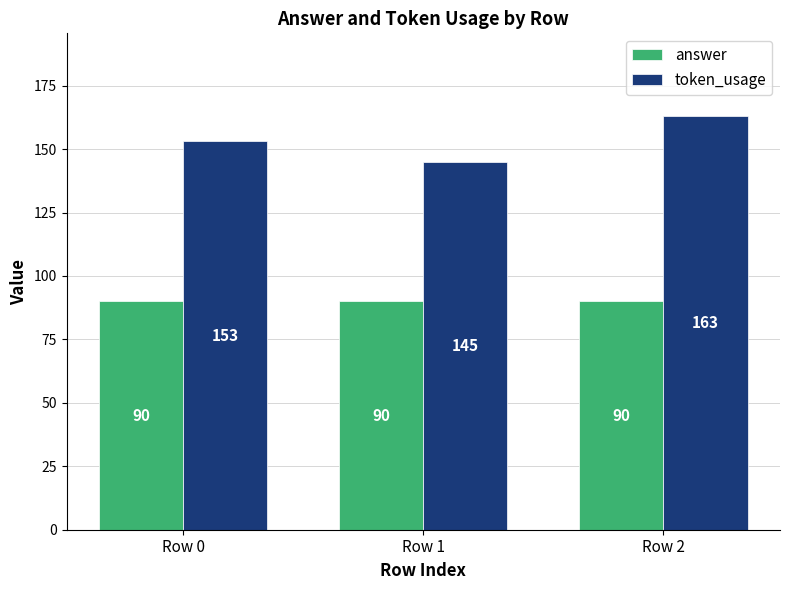

What is the lowest value of the answer series?

90